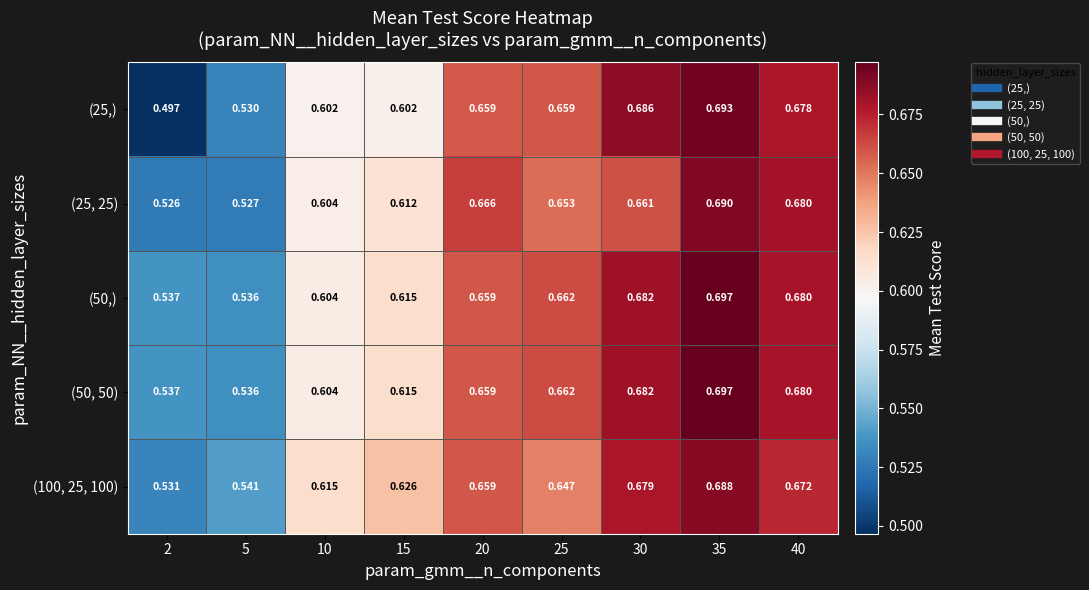

Which series changed the most between 15 and 30?

(25,)